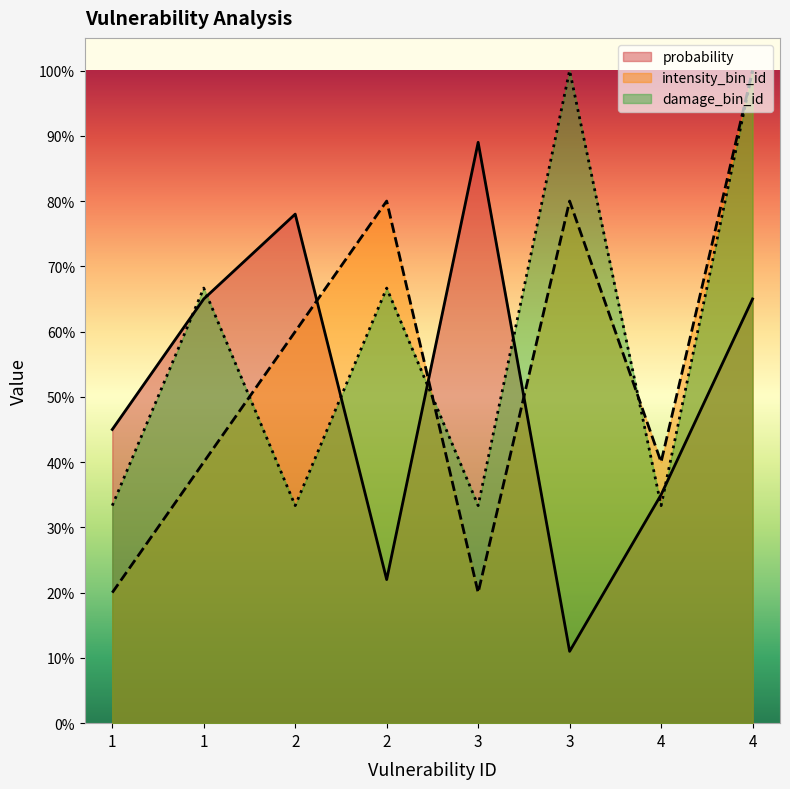

Does the chart display data point markers on the line(s)?

No